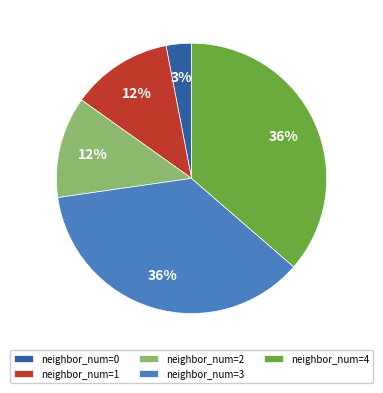

To the nearest percent, what is the average slice percentage?

20%